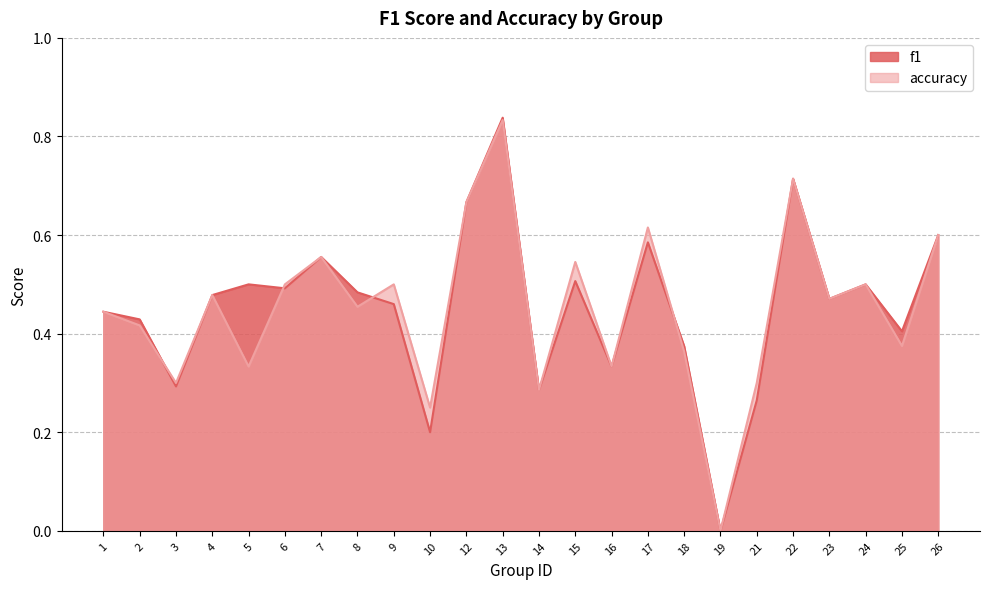

Where is the first local maximum for f1?

5